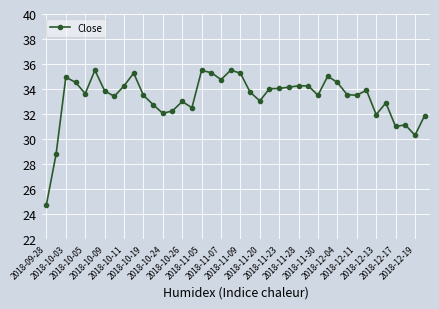

What is the smallest value displayed?

24.8